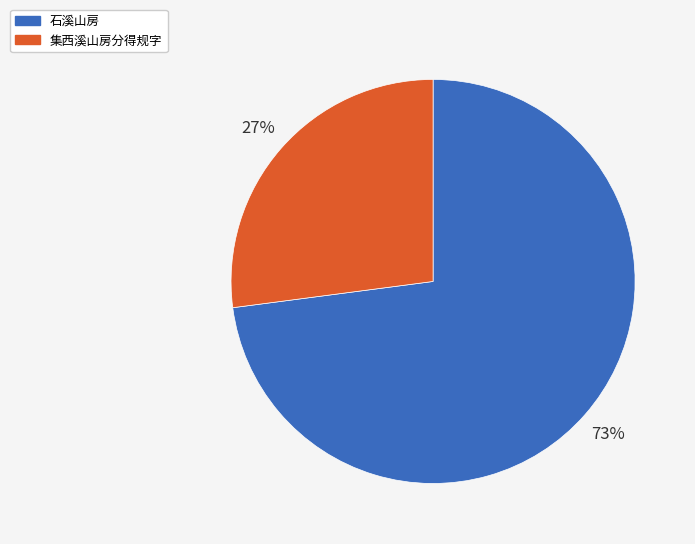

Is there a majority slice in this chart?

Yes